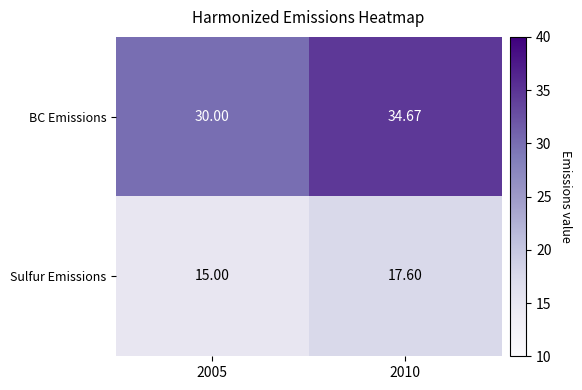

Which series changed the most between 2005 and 2010?

BC Emissions